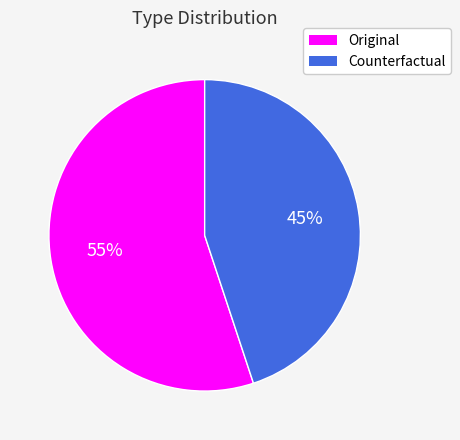

Which category accounts for the majority?

Original